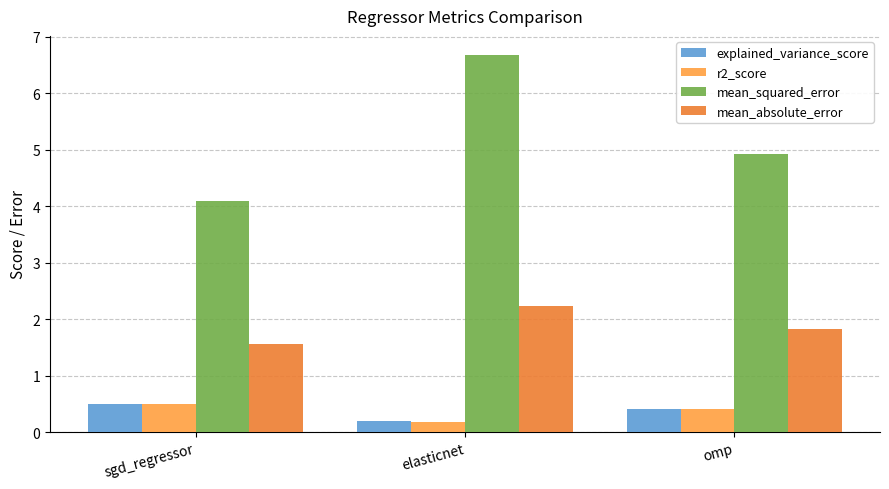

Reading left to right, extract all data points from this chart.

explained_variance_score: sgd_regressor=0.5	elasticnet=0.2	omp=0.4
r2_score: sgd_regressor=0.5	elasticnet=0.2	omp=0.4
mean_squared_error: sgd_regressor=4.1	elasticnet=6.7	omp=4.9
mean_absolute_error: sgd_regressor=1.6	elasticnet=2.2	omp=1.8